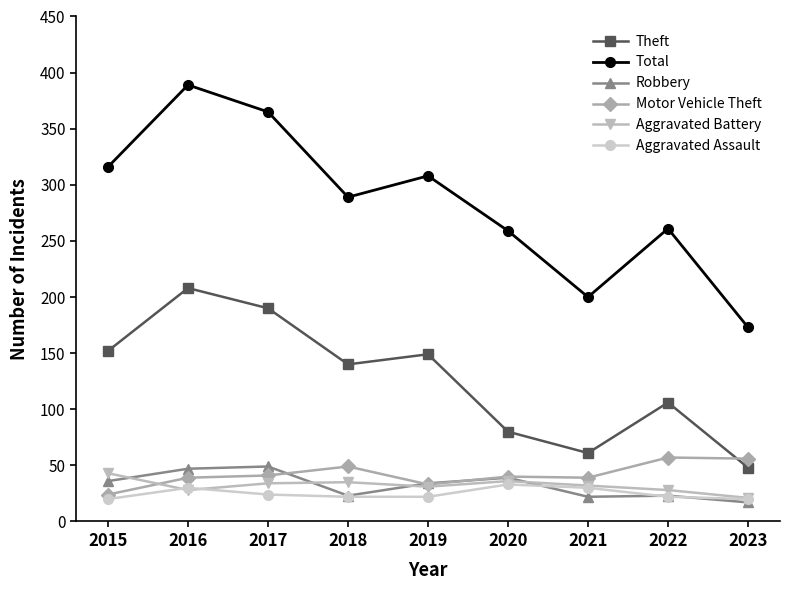

What is the maximum value shown in the chart?

389